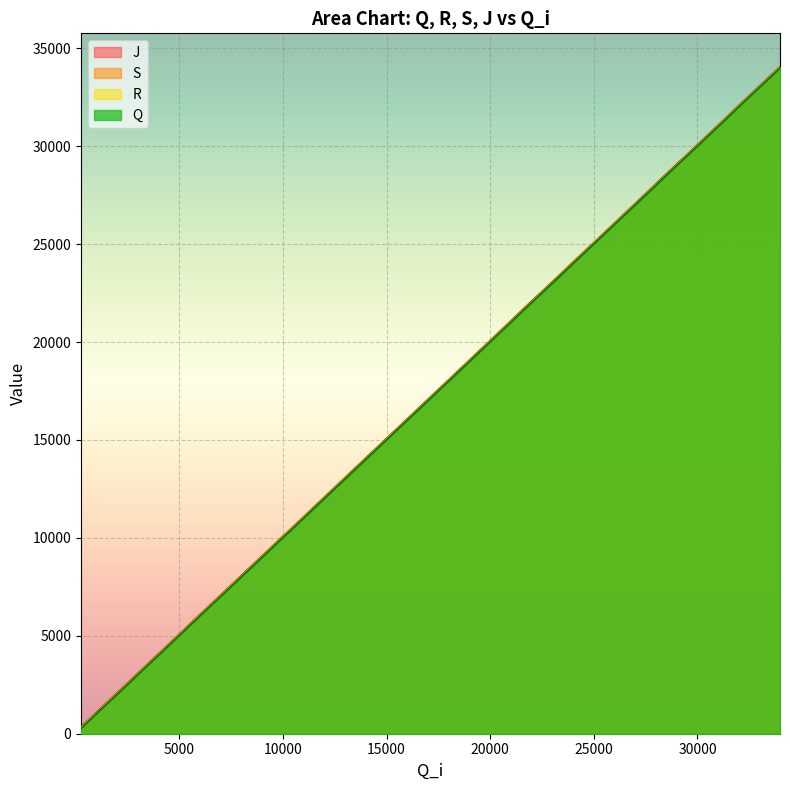

Is the value of J at 16473 greater than the value of S at 20135?

No